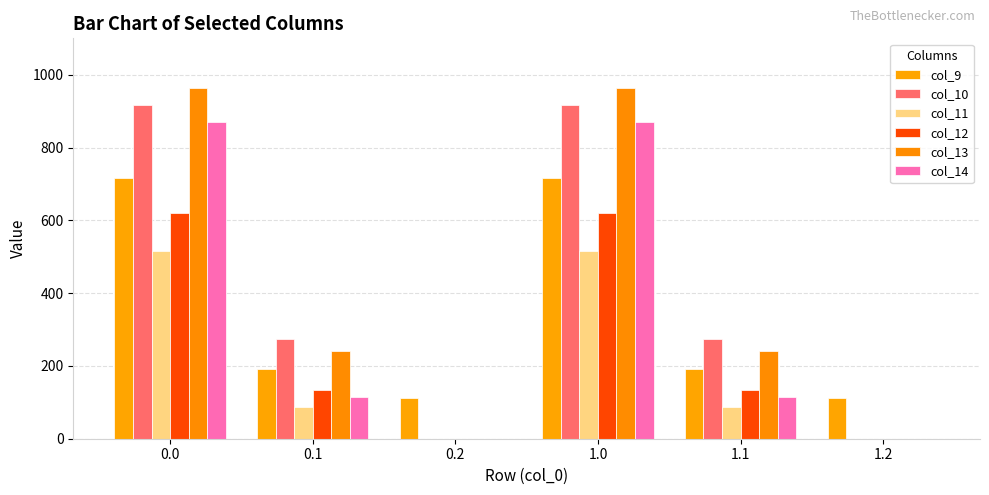

How many groups of bars are there?

6